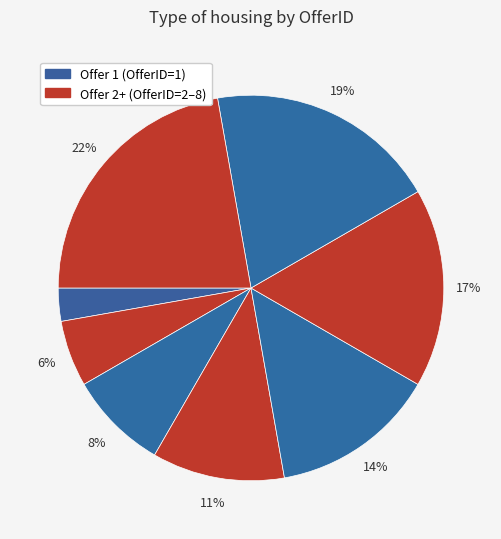

How many segments does this pie chart have?

8